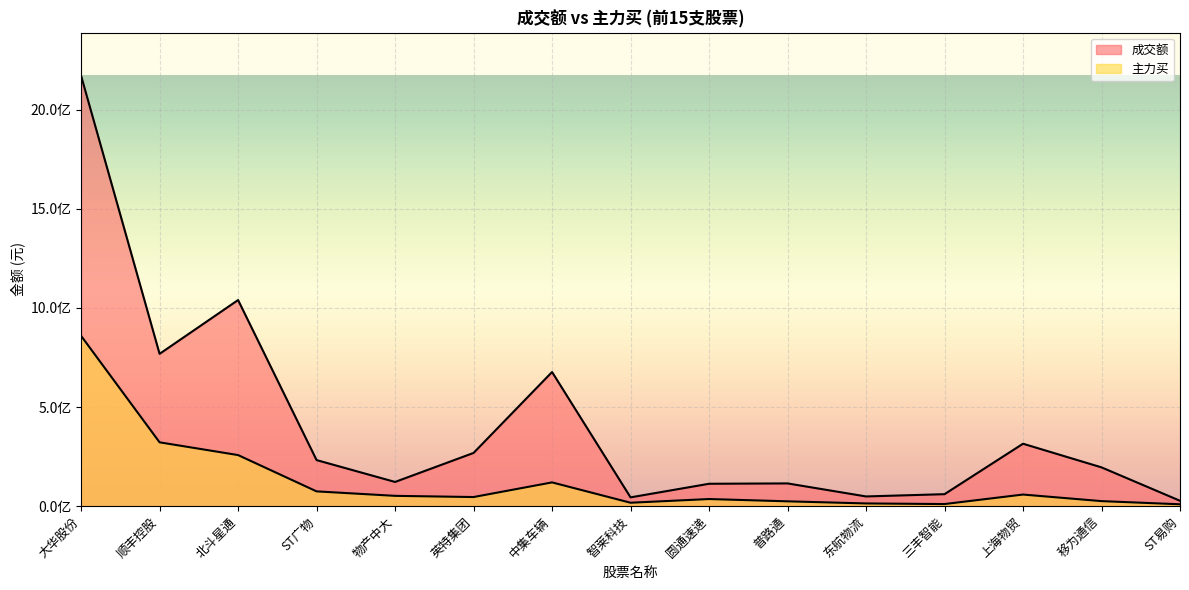

Which series has the largest total across all categories?

成交额